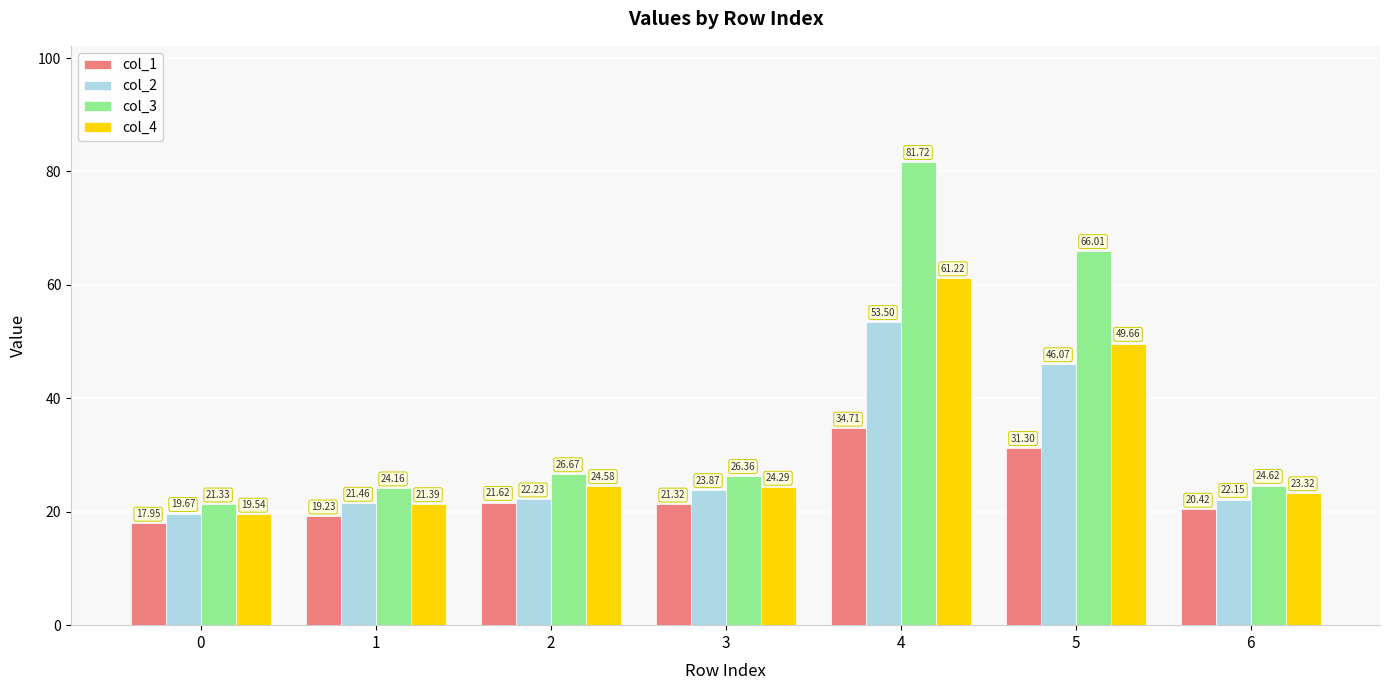

What is the value of the col_2 bar at the 4th from the left?

23.9